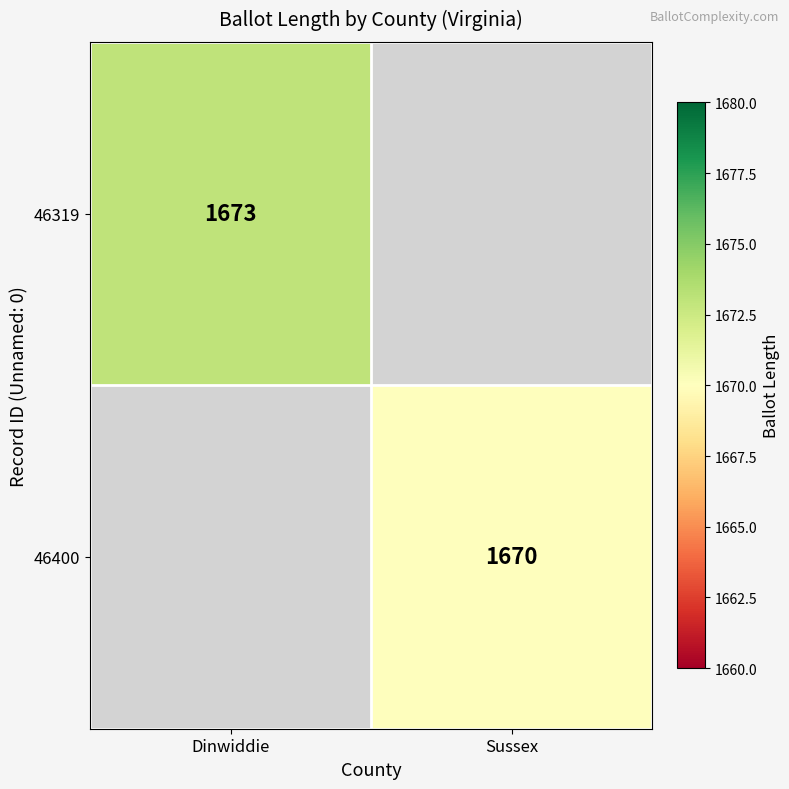

The value of 46400 at Sussex is 2478. True or false?

False